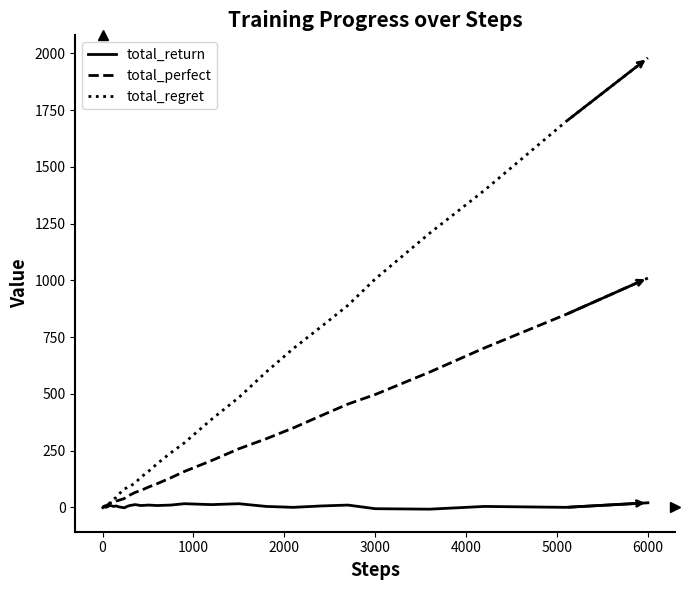

Which series has the largest total across all categories?

total_regret